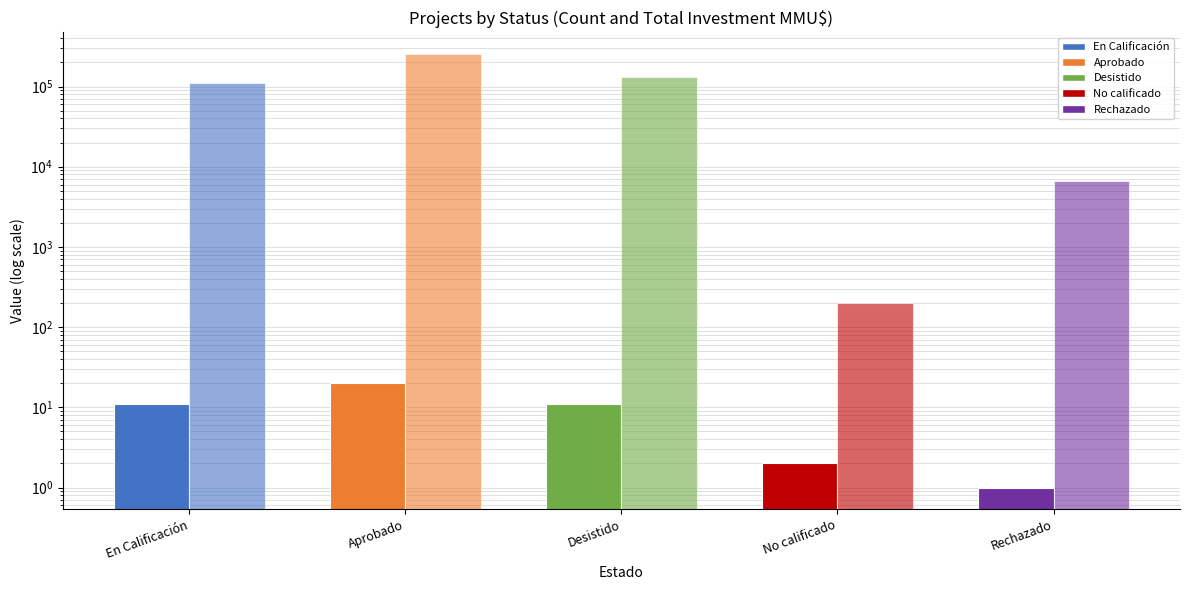

At which label is Total Investment (MMU$) closest to 127278?

Desistido